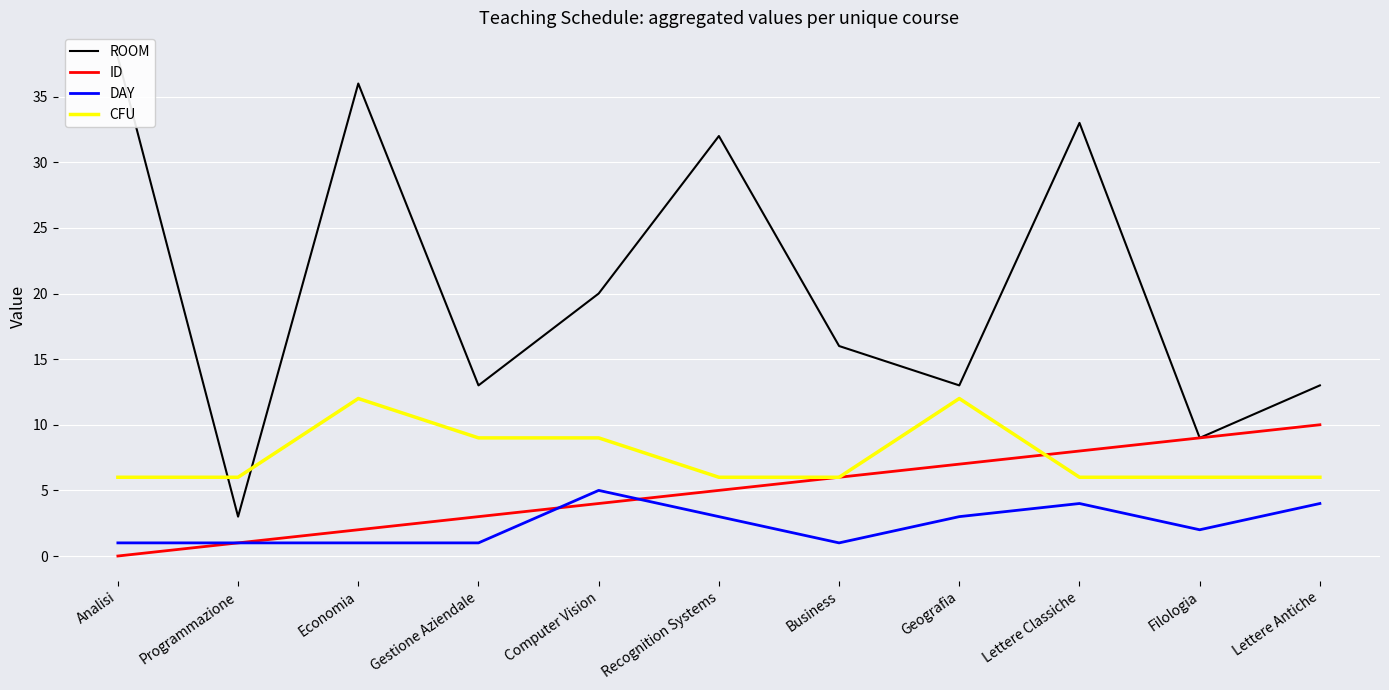

What is the average value of the ROOM series?

21